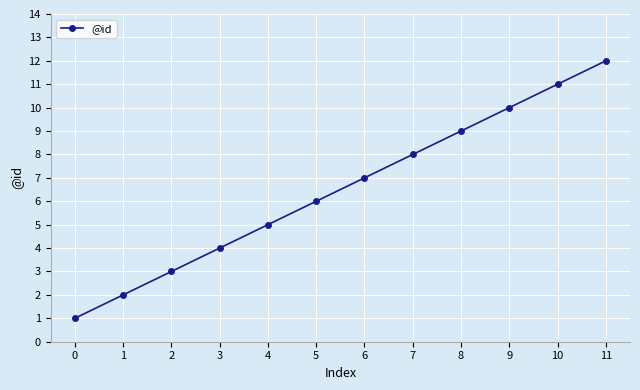

What is the value of the 6th point from the left?

6